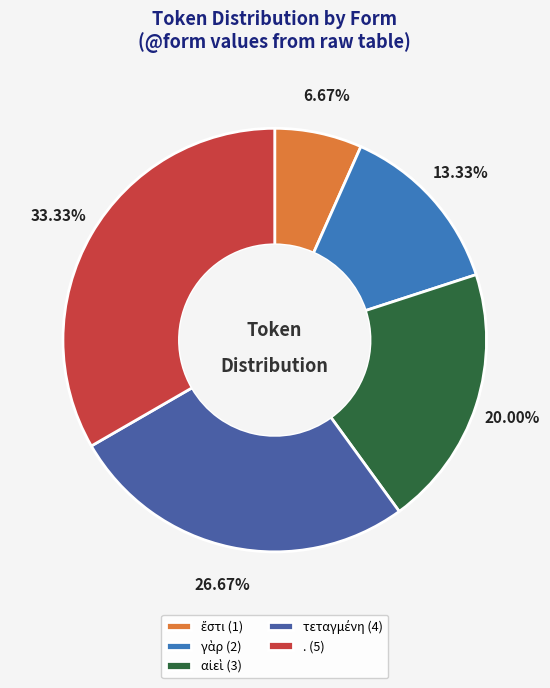

Which slice is the smallest?

ἔστι